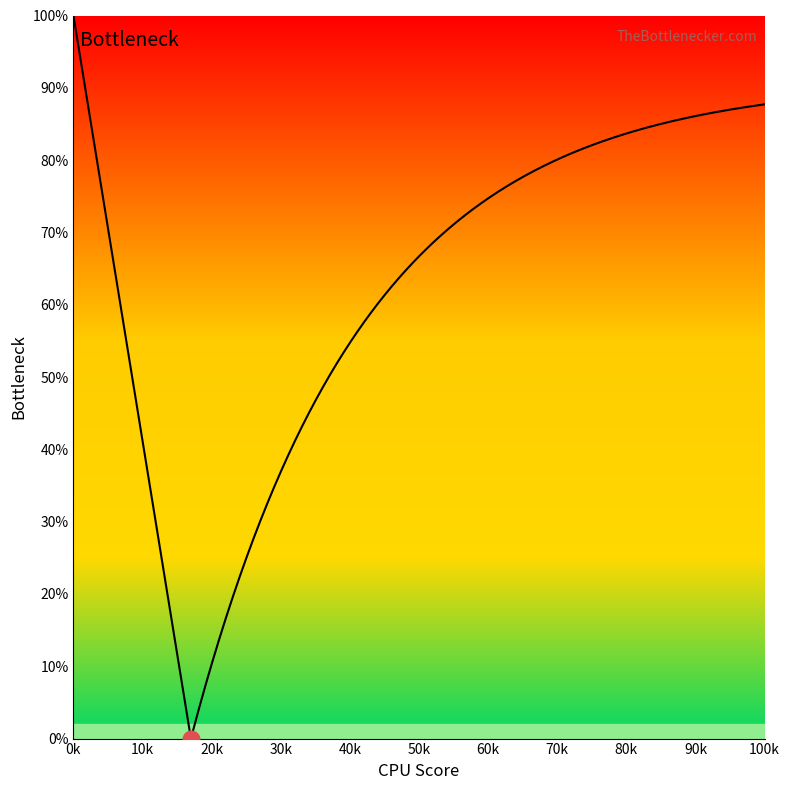

What is the maximum value shown in the chart?

100.0